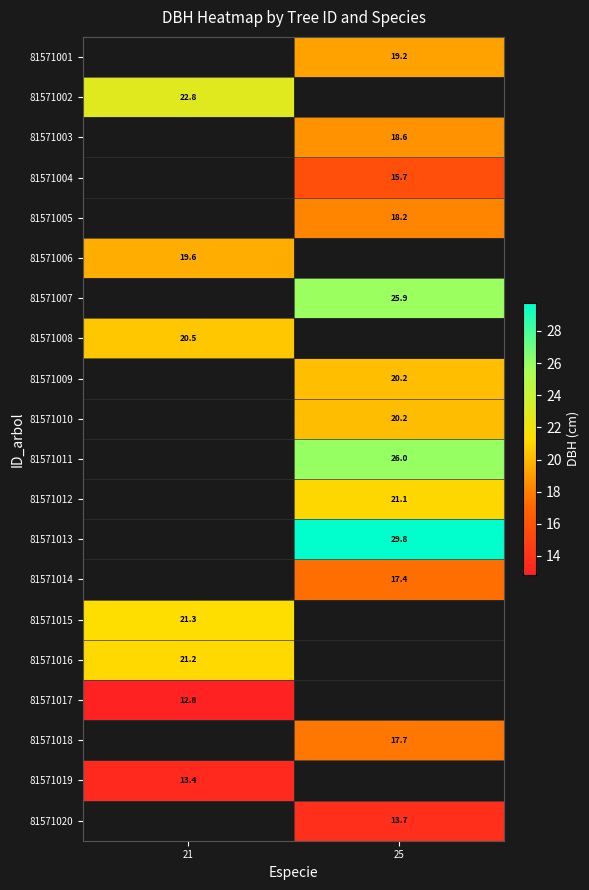

How many categories are shown in the chart?

2